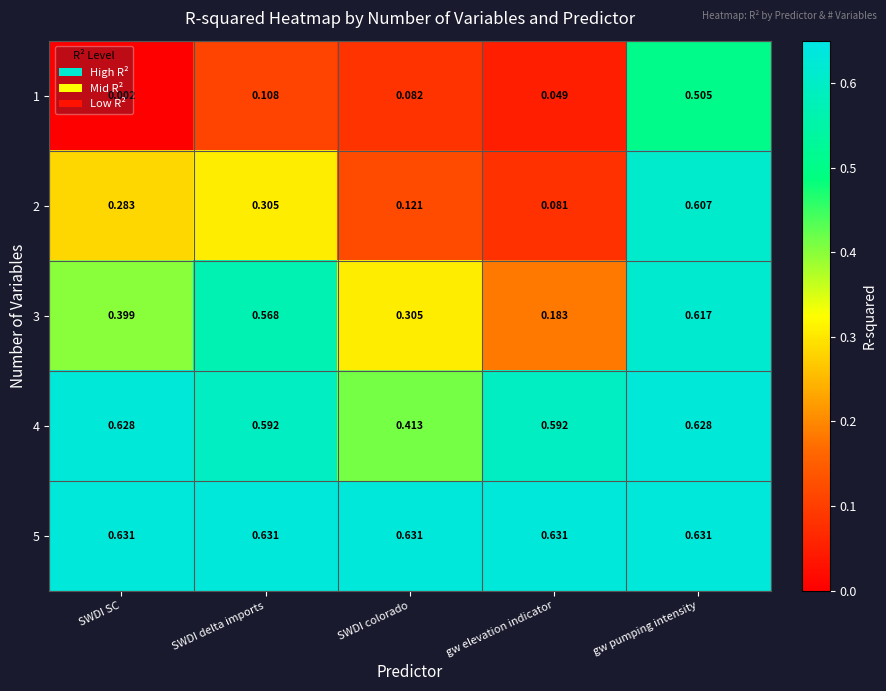

At which label is 3 closest to 0?

gw elevation indicator